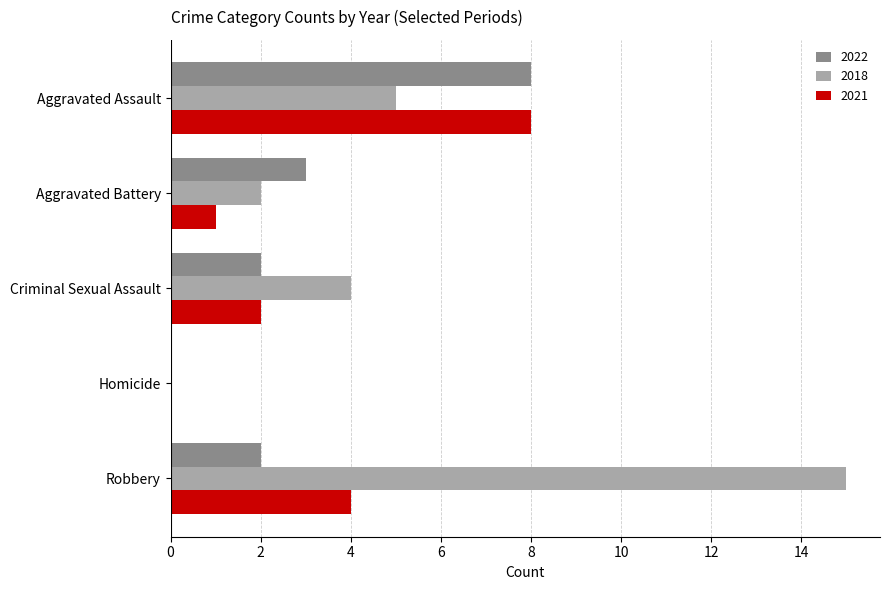

The value of 2021 at Criminal Sexual Assault is 1. True or false?

False